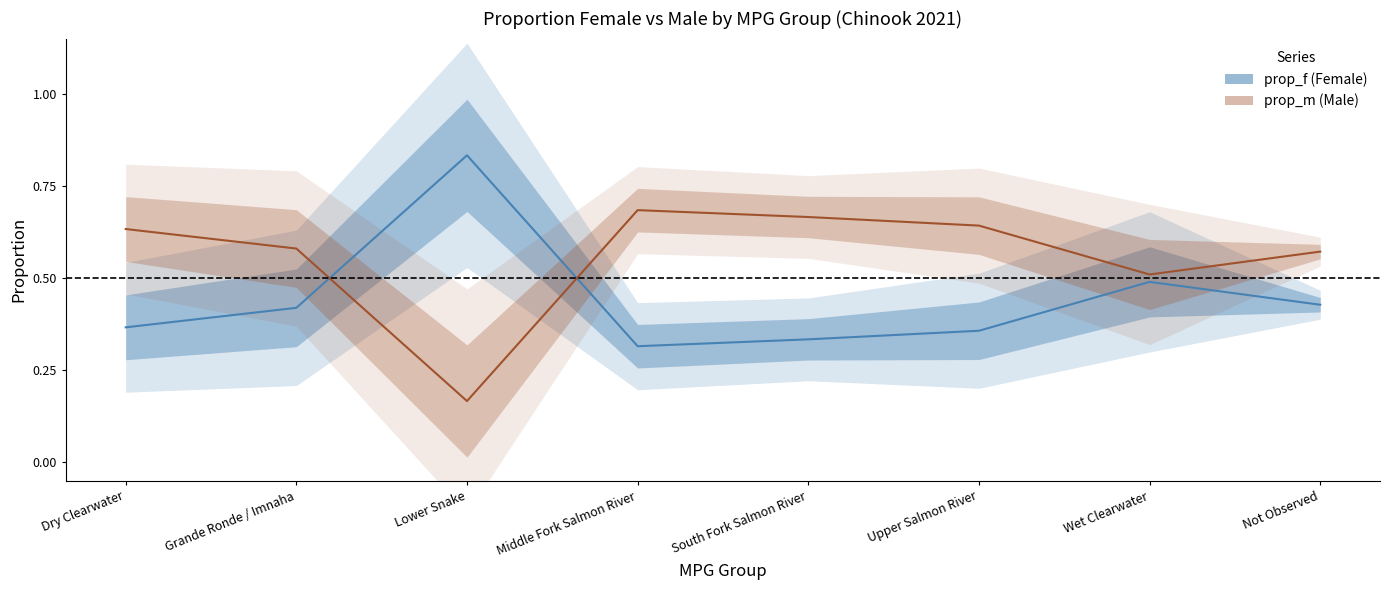

How many lines are shown in the chart?

2